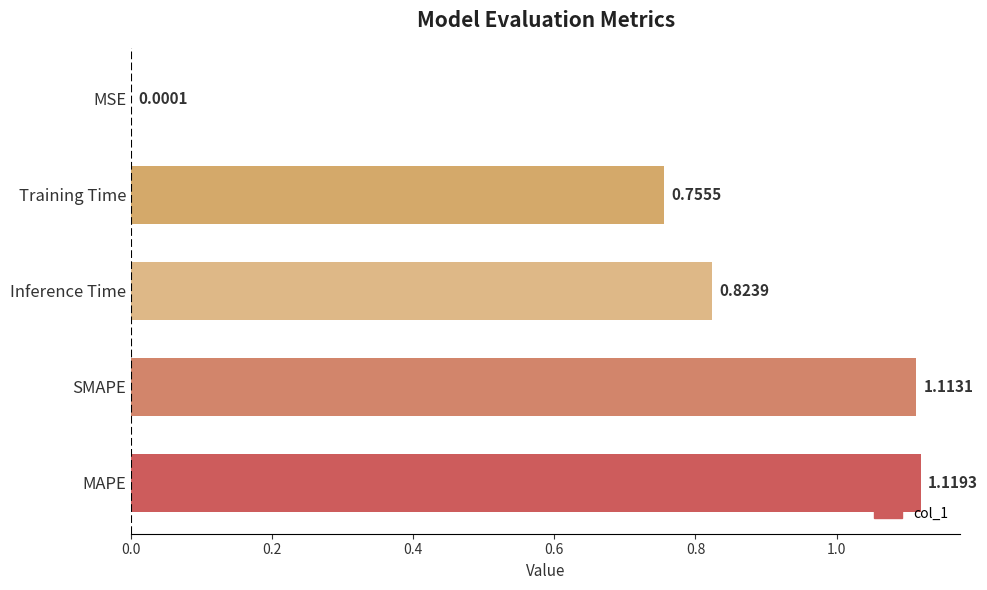

Where is the data nearest to the value 0?

MSE